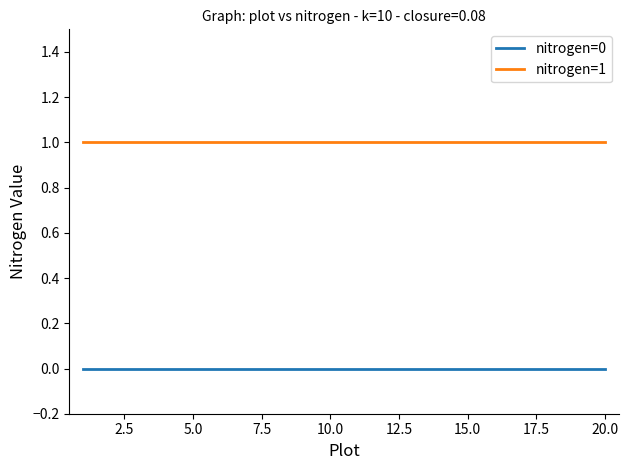

List the series in order of their overall mean, lowest first.

nitrogen=0, nitrogen=1